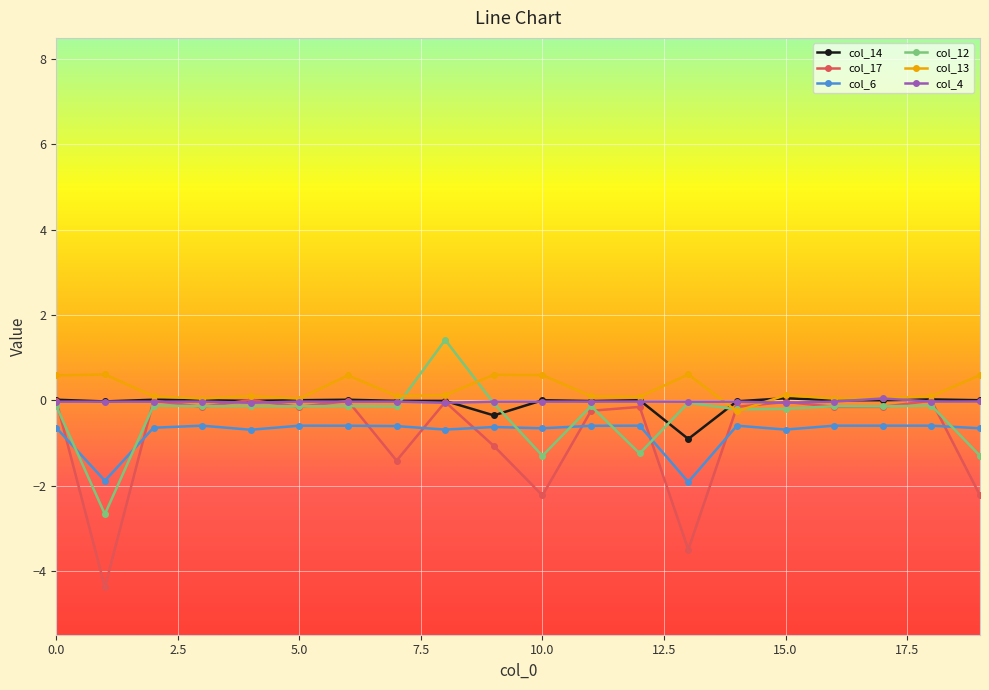

Which series has the largest range (max minus min)?

col_17